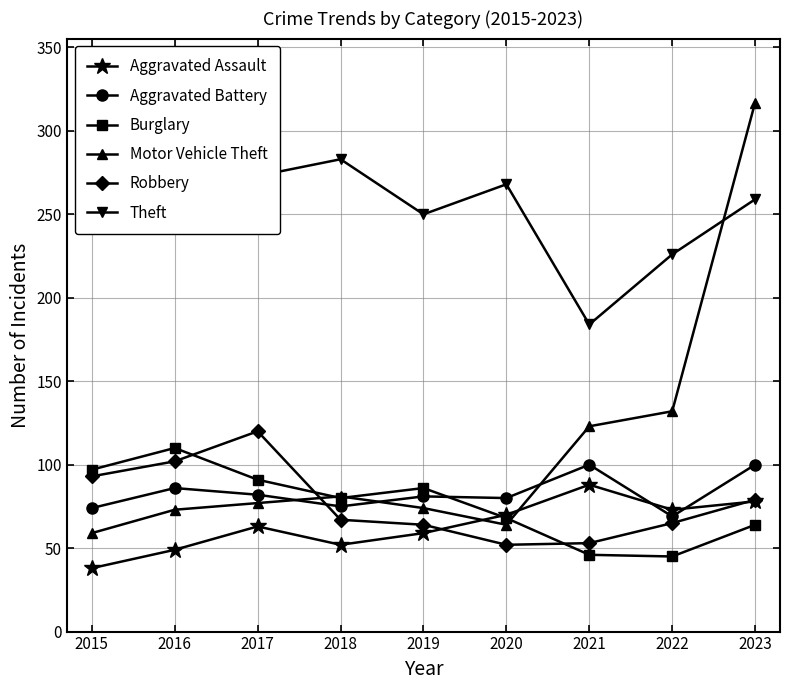

How many data points in Motor Vehicle Theft are less than 77?

4